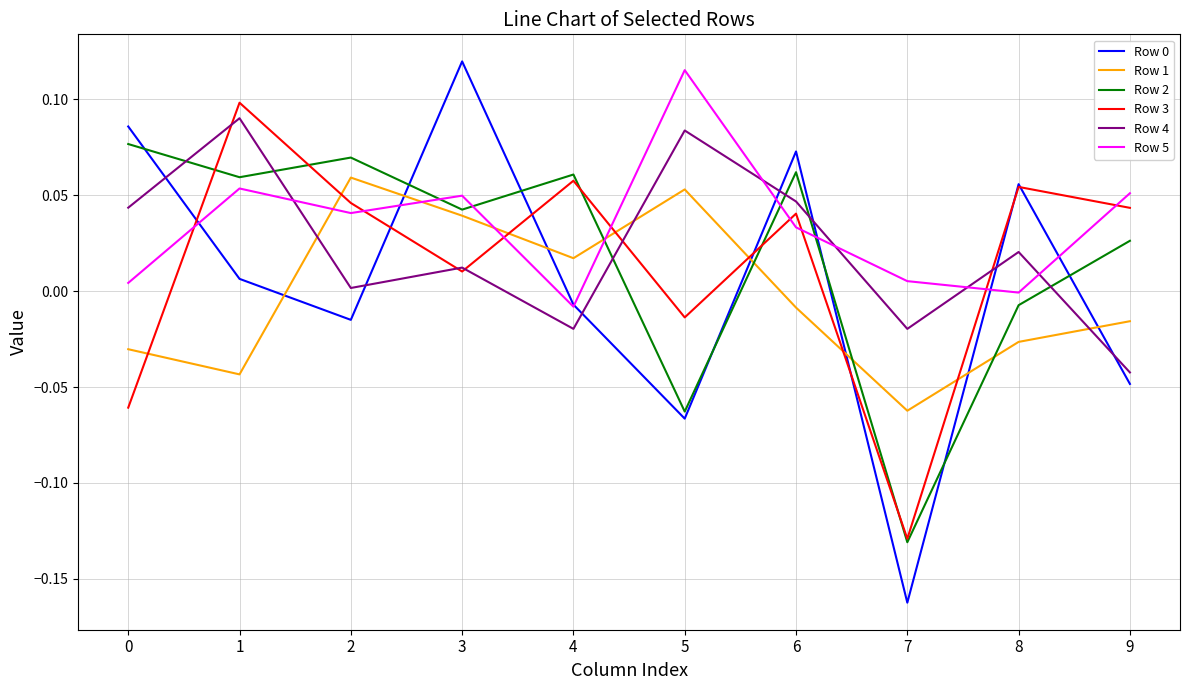

True or false: Row 2 has a value of 0.1 at 0.

True